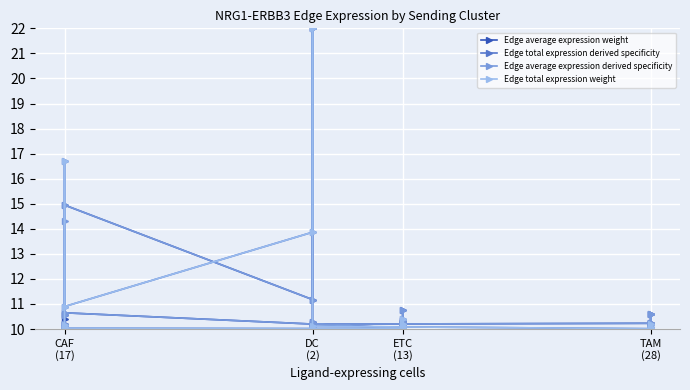

Which series changed the most between DC (2) and TAM (28)?

Edge average expression weight